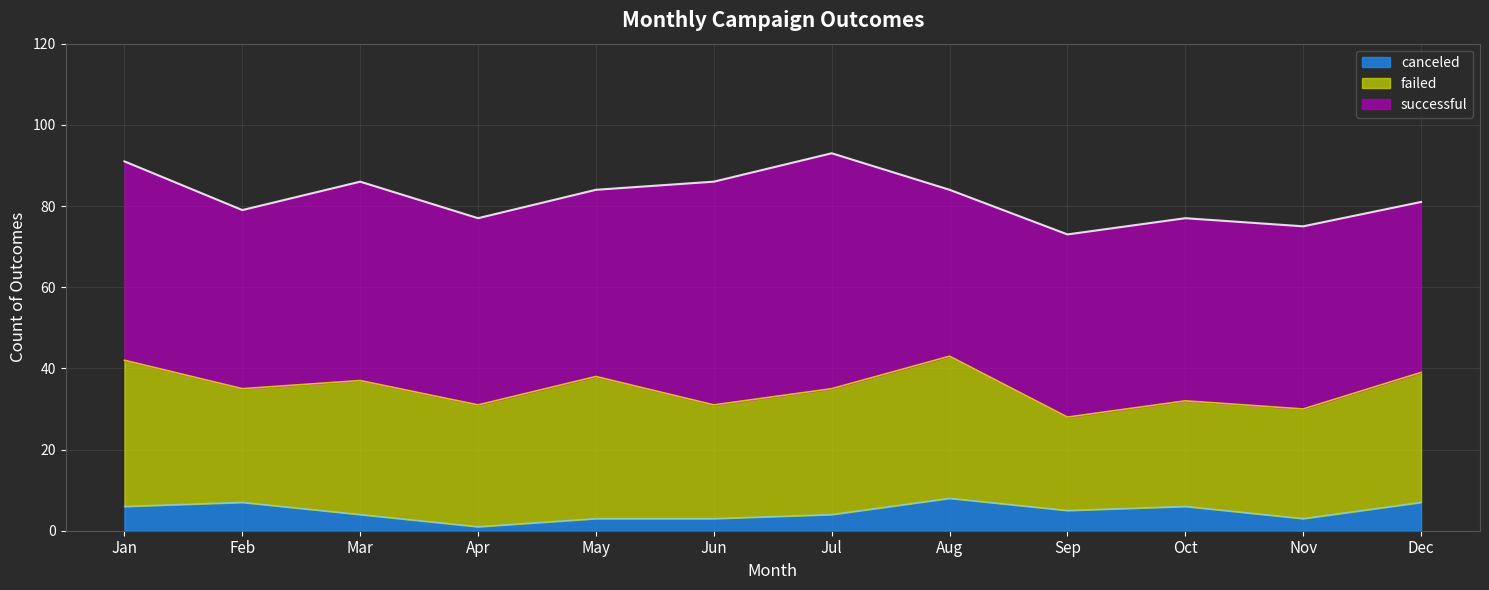

How many values in the successful series exceed 46?

4